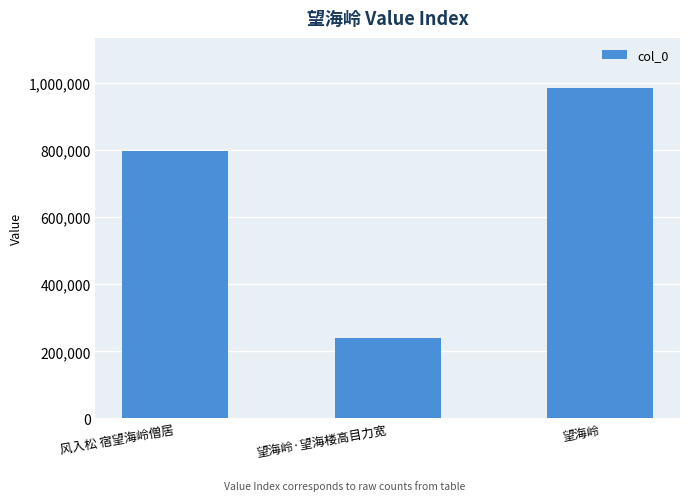

Are the bars horizontal?

No